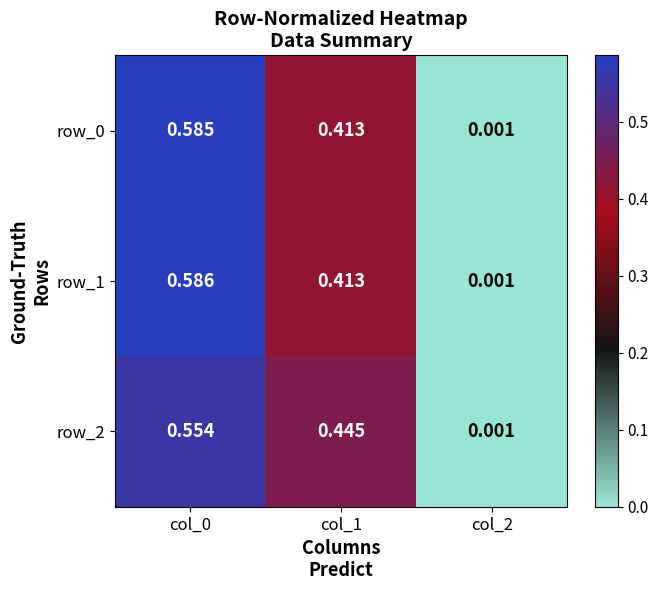

At how many categories does at least one series exceed 0?

3